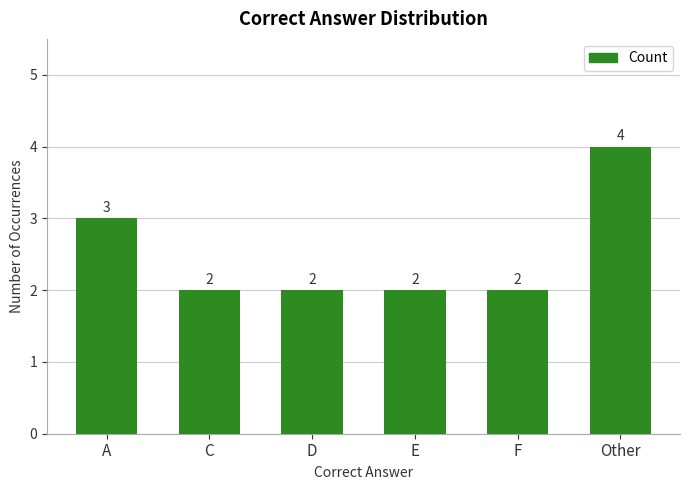

Read the value at A.

3